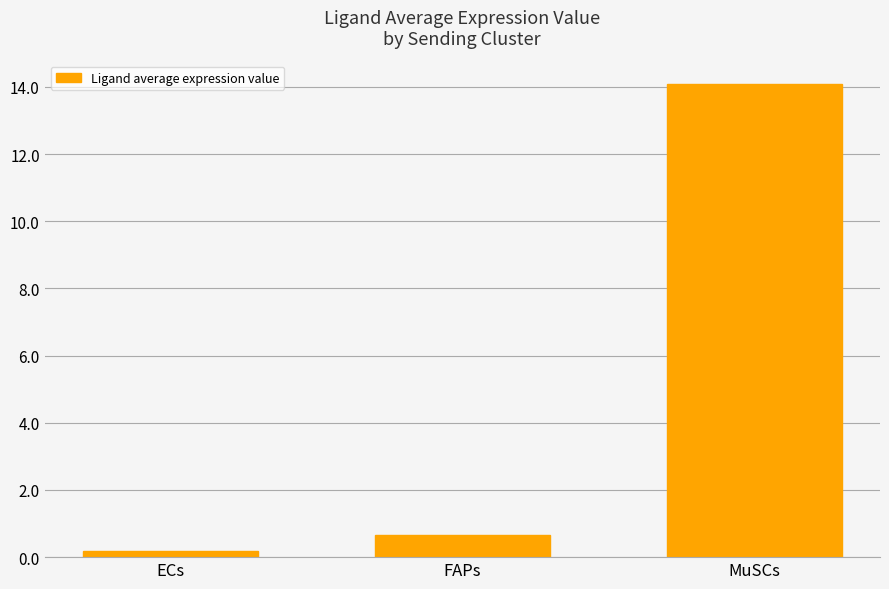

Rank the categories by value from lowest to highest.

ECs, FAPs, MuSCs